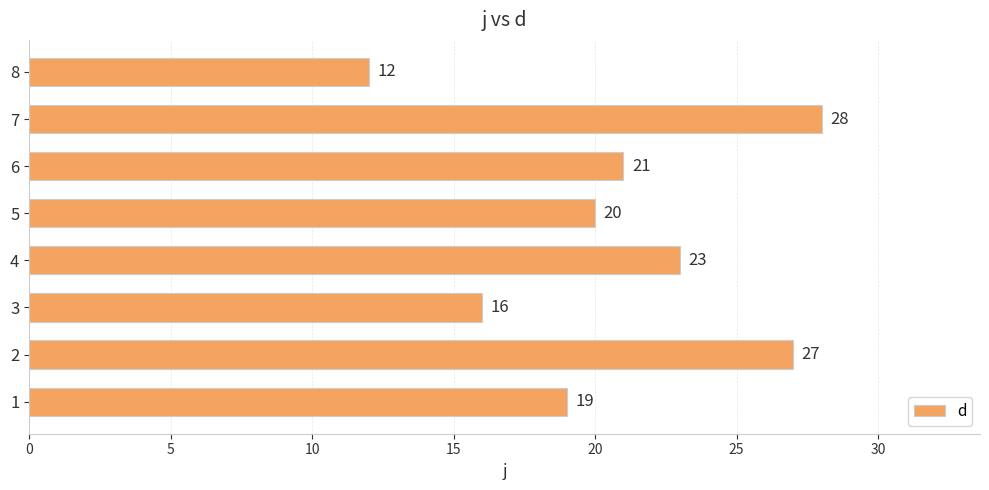

List the labels in order of value, largest first.

7, 2, 4, 6, 5, 1, 3, 8